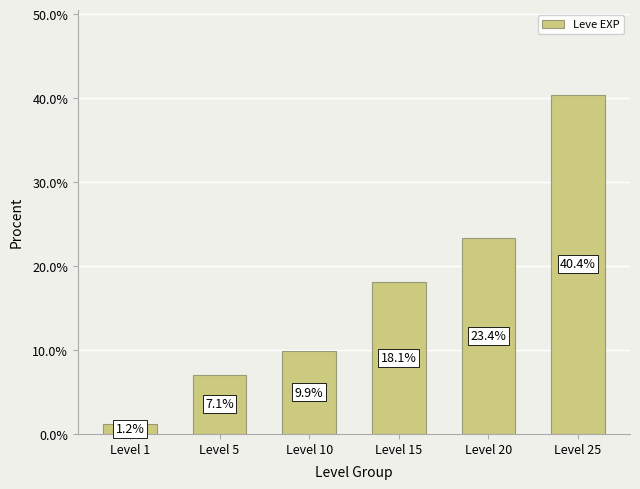

What is the average value?

16.7